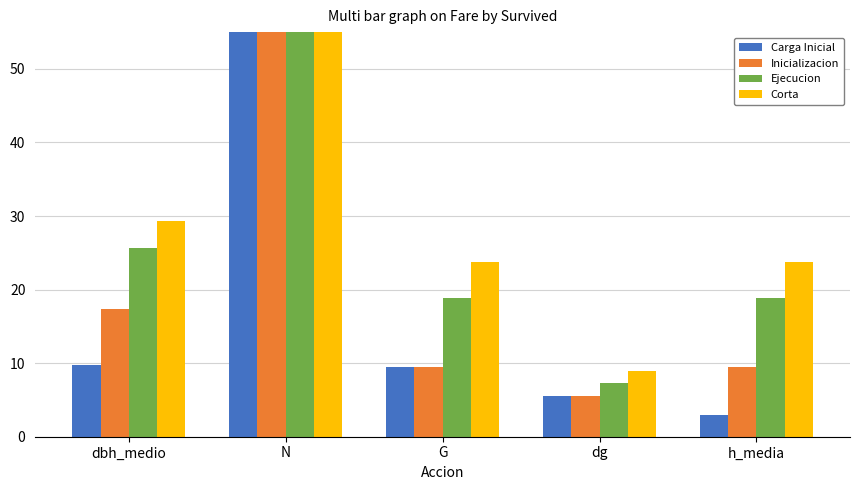

What position from the right is N?

4